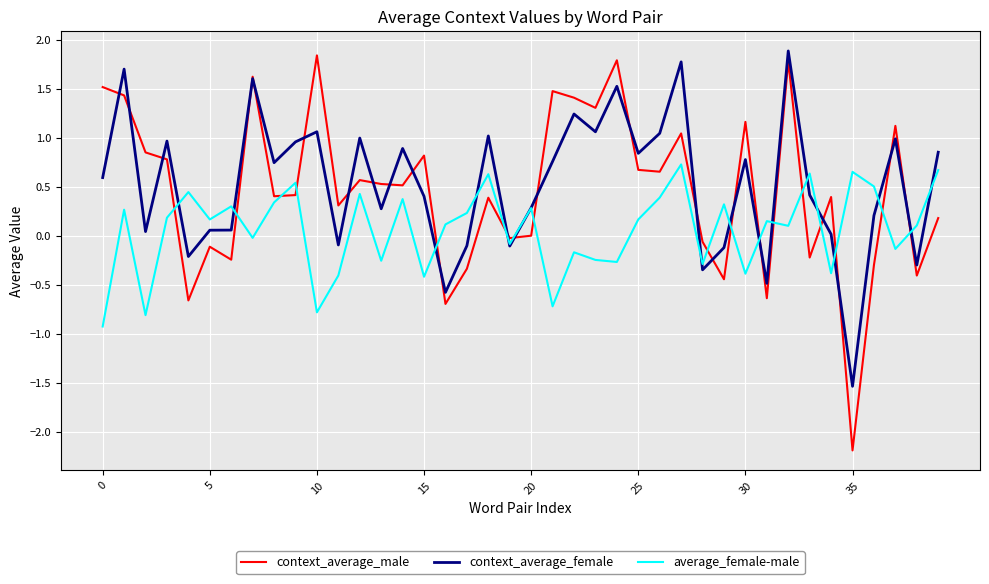

What is the minimum value for context_average_female?

-1.5